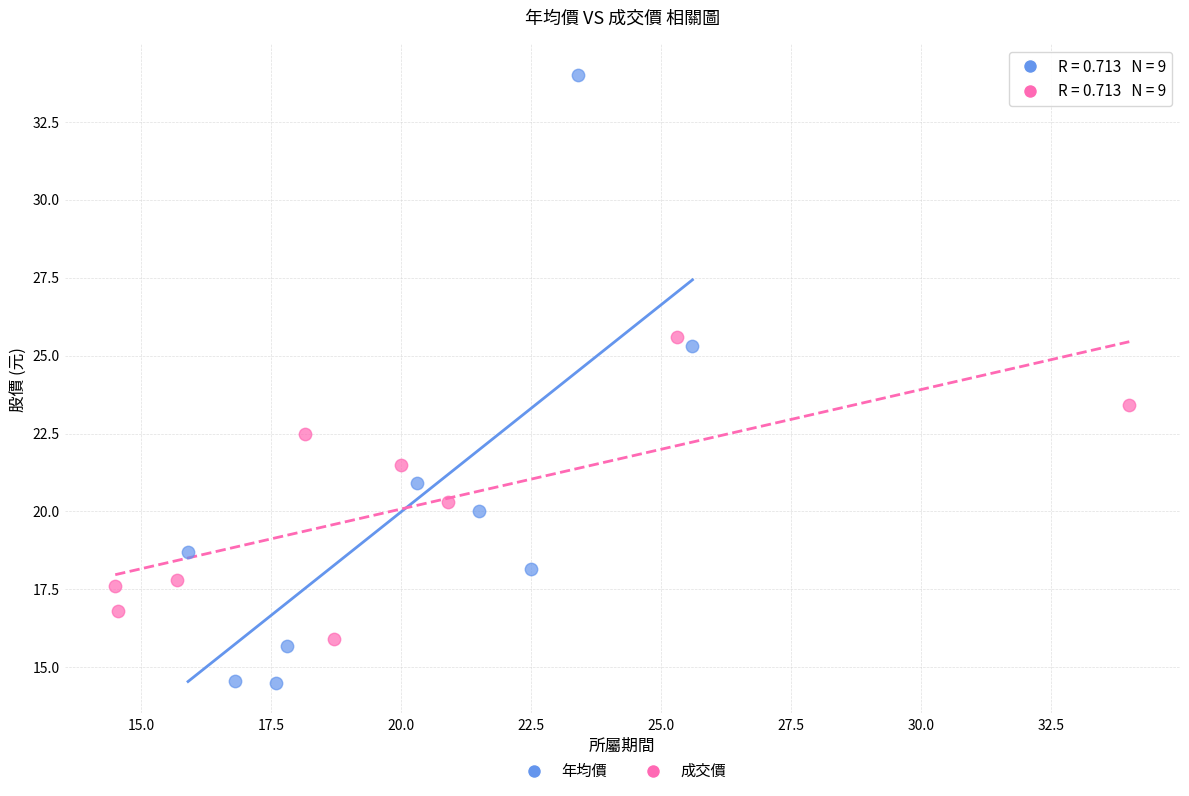

Which series has the largest Y range (max minus min)?

年均價